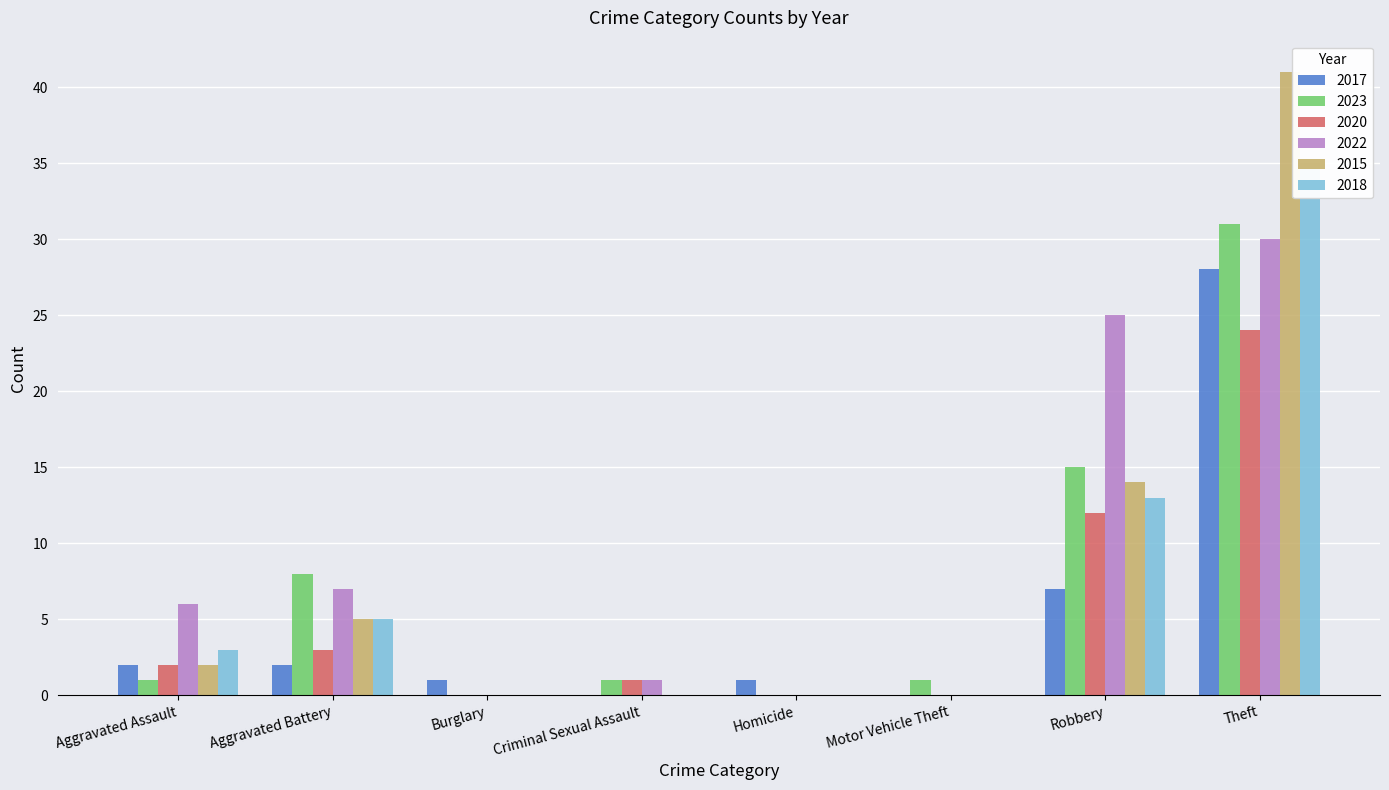

What is the label of the 6th bar from the left?

Motor Vehicle Theft